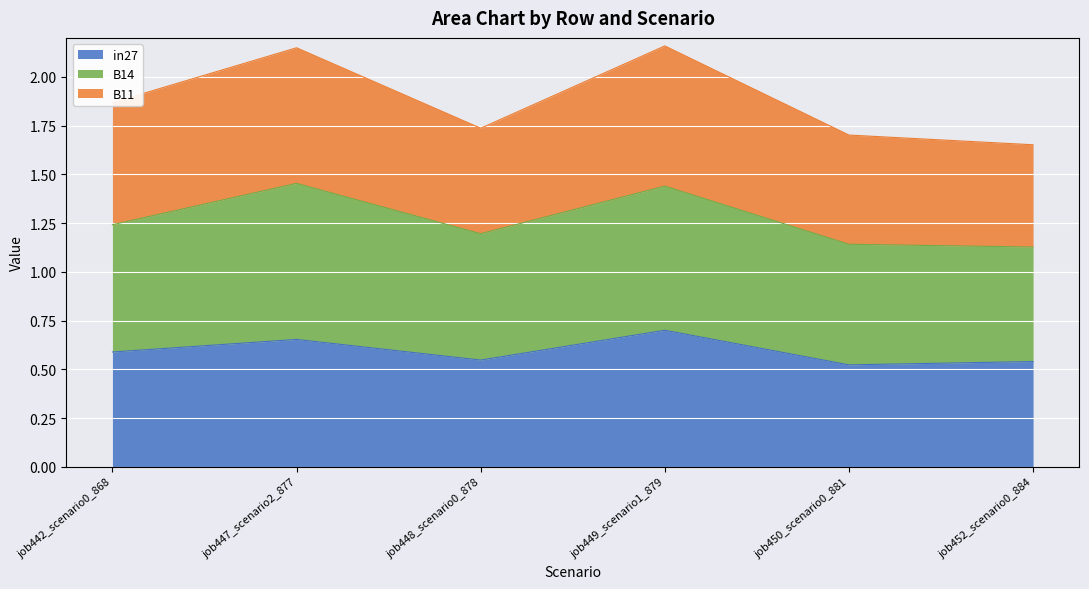

Which series has the widest spread of values?

B11